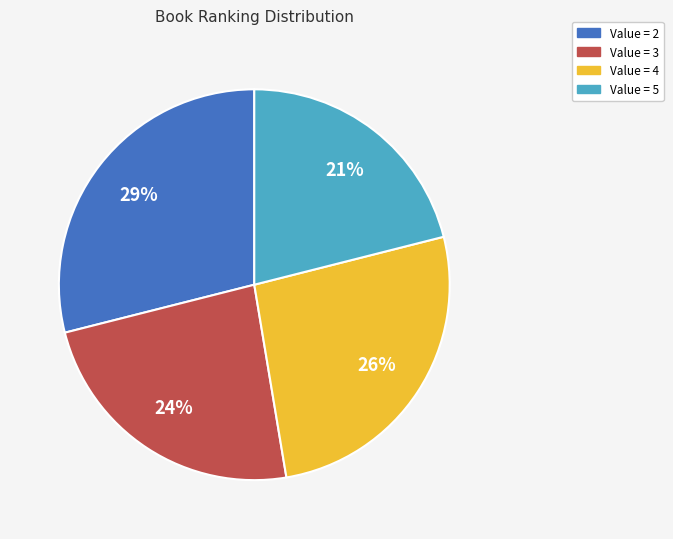

Is there any slice that represents more than half of the pie?

No